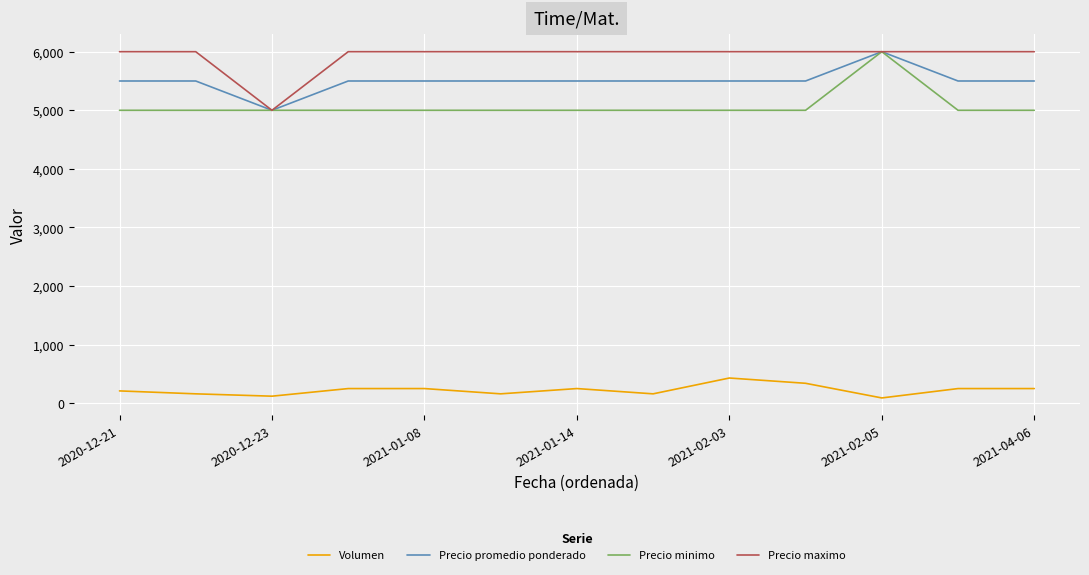

True or false: Precio minimo and Volumen intersect in this chart.

False